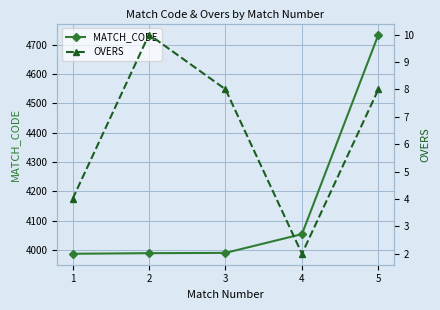

Which series has the widest spread of values?

MATCH_CODE